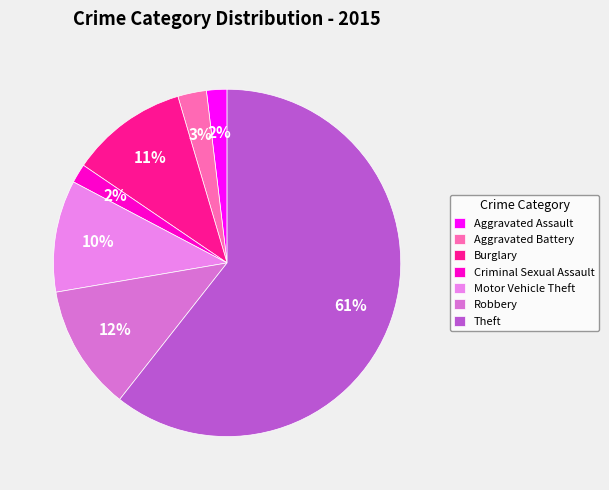

To the nearest percent, what is the average slice percentage?

14%